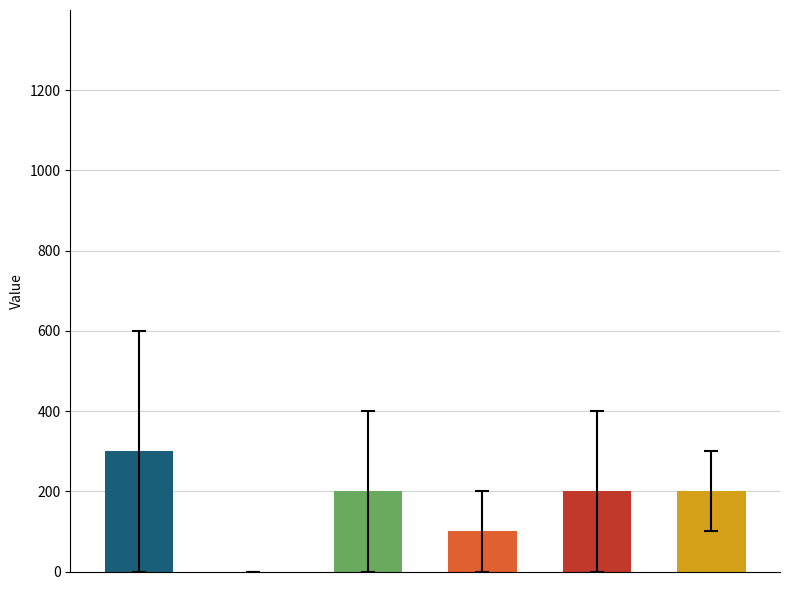

What is the greatest value displayed?

300